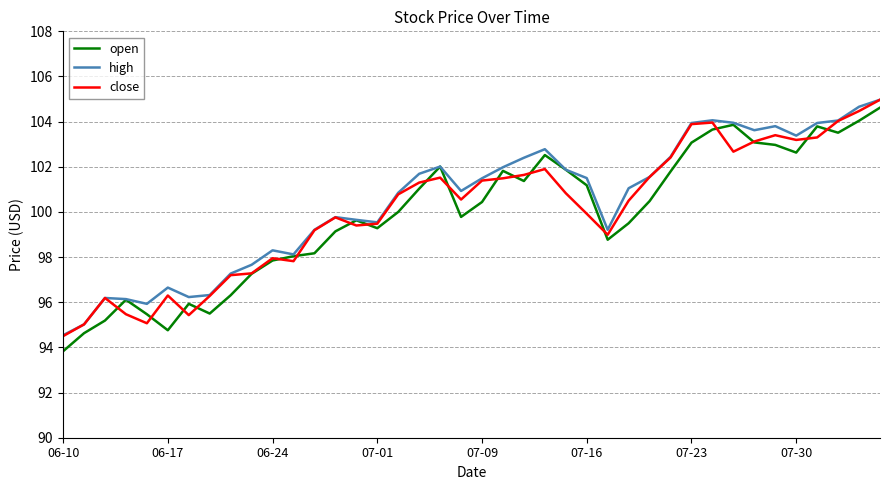

Rank the series by their average value, from highest to lowest.

high, close, open